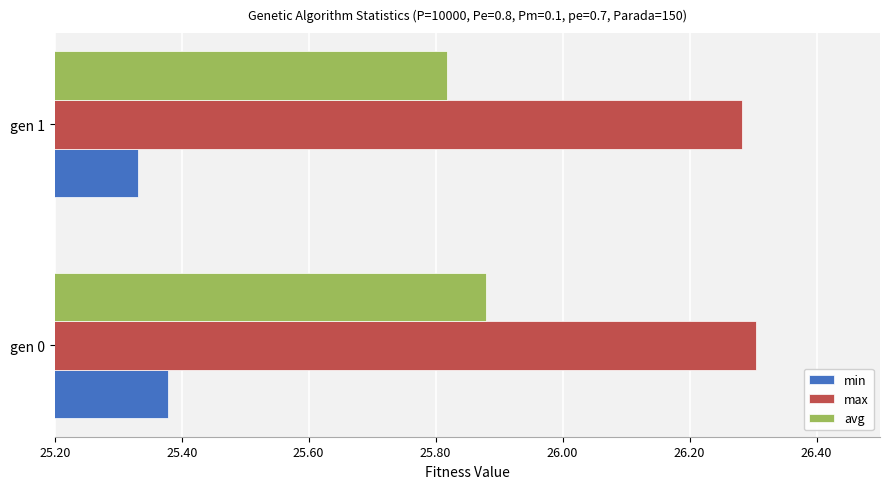

What are all the series names shown in the legend?

min, max, avg